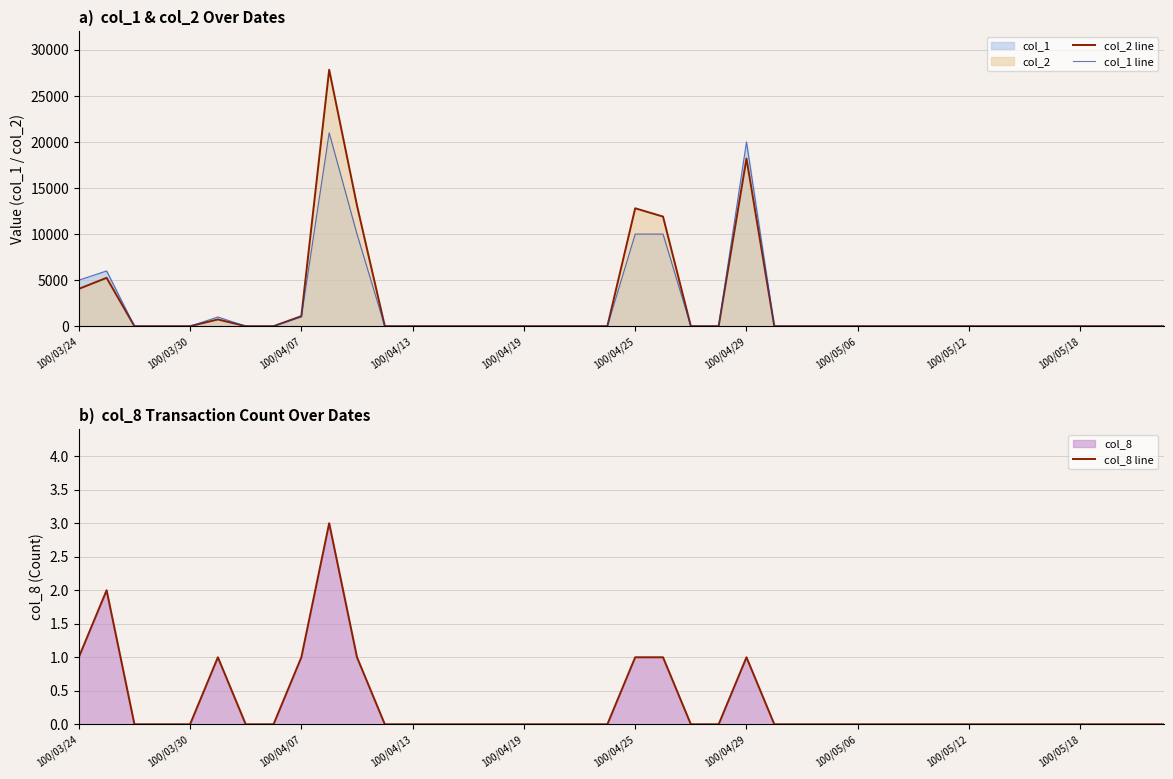

Is the value of col_1 line at 100/03/30 greater than the value of col_8 line at 20?

Yes